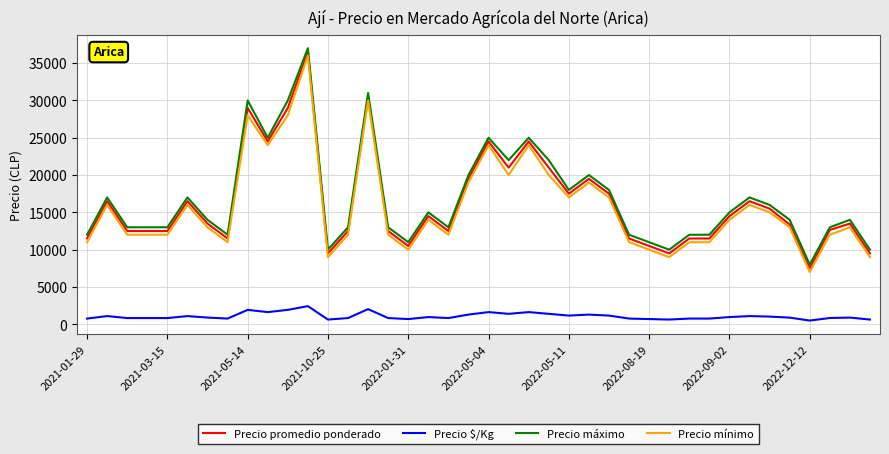

What is the highest value of the Precio $/Kg series?

2433